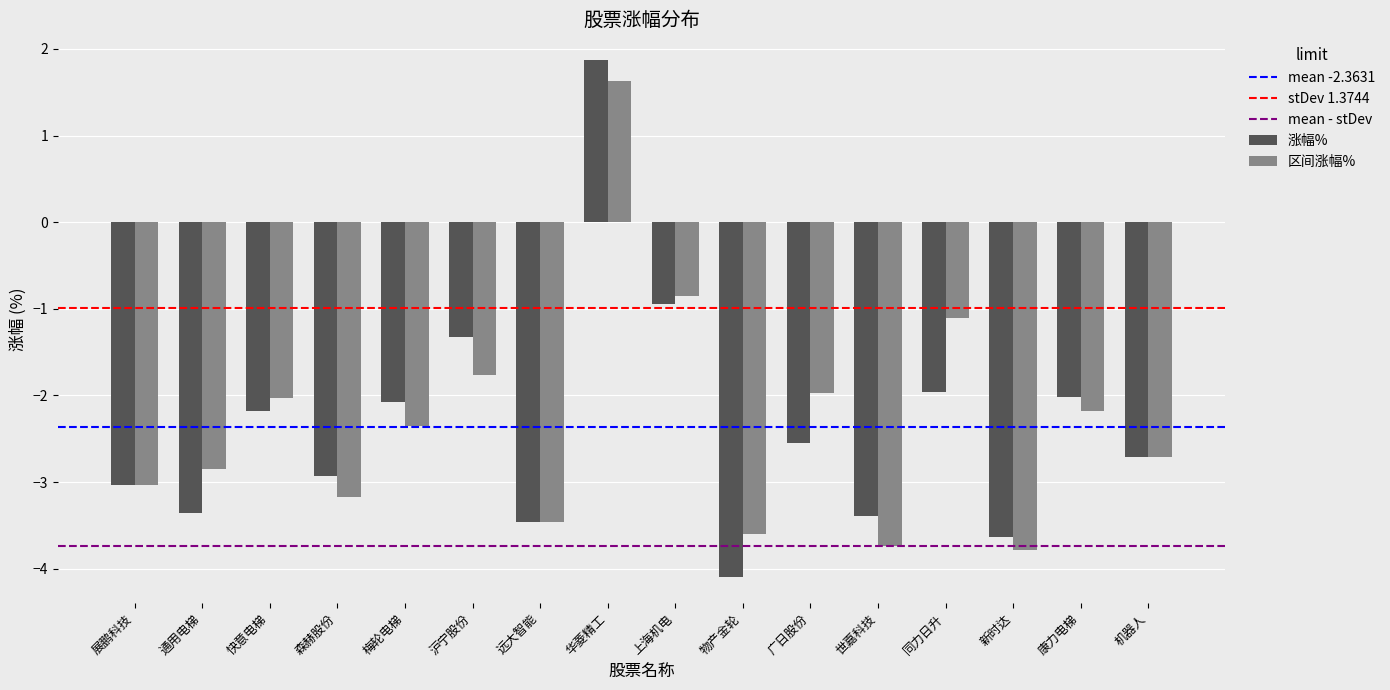

At which label does 涨幅% reach its minimum?

物产金轮